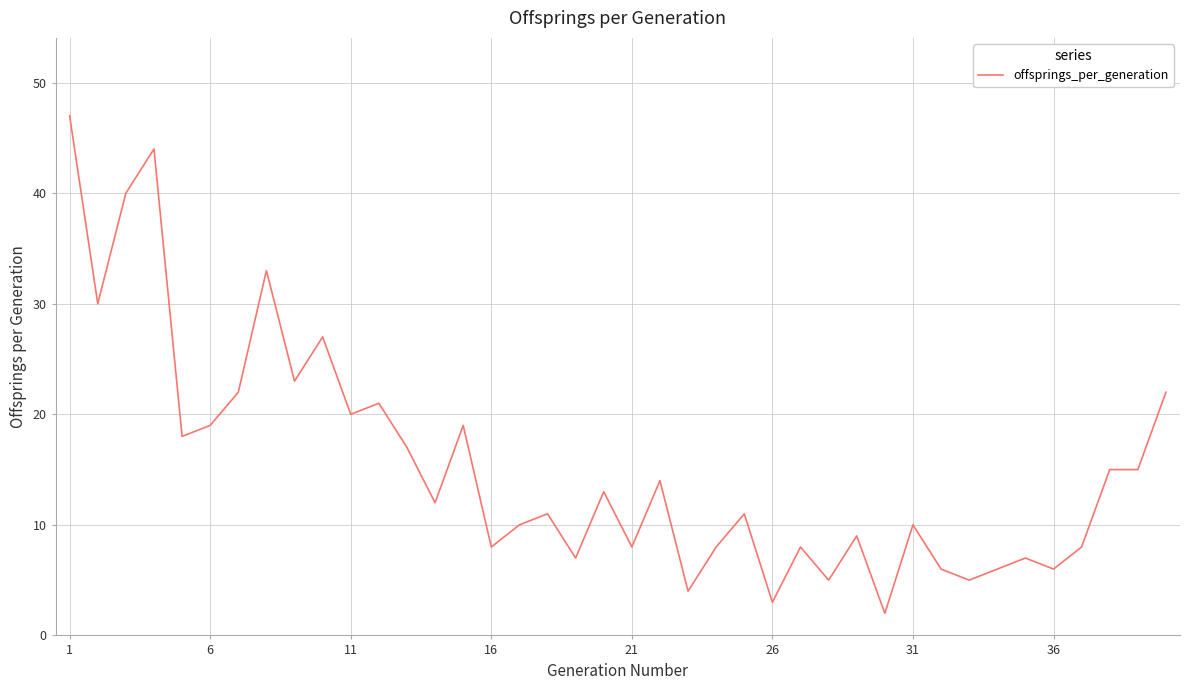

What is the maximum value shown in the chart?

47